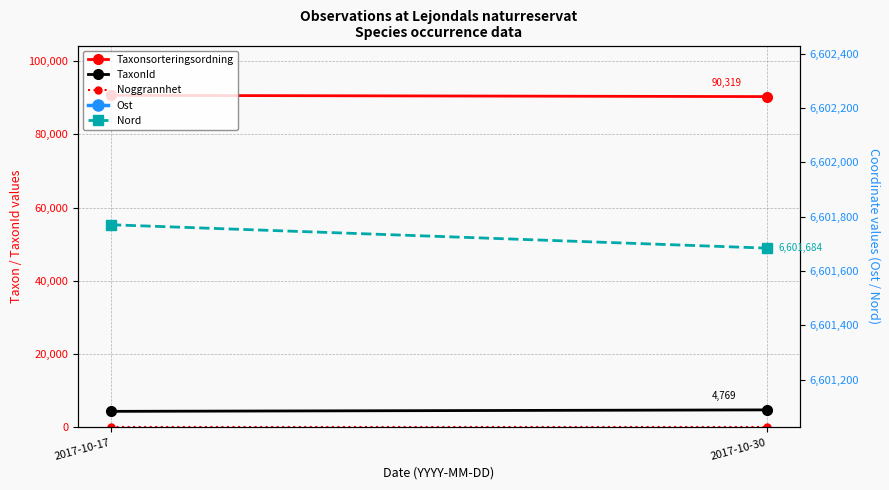

Which series has the largest range (max minus min)?

TaxonId